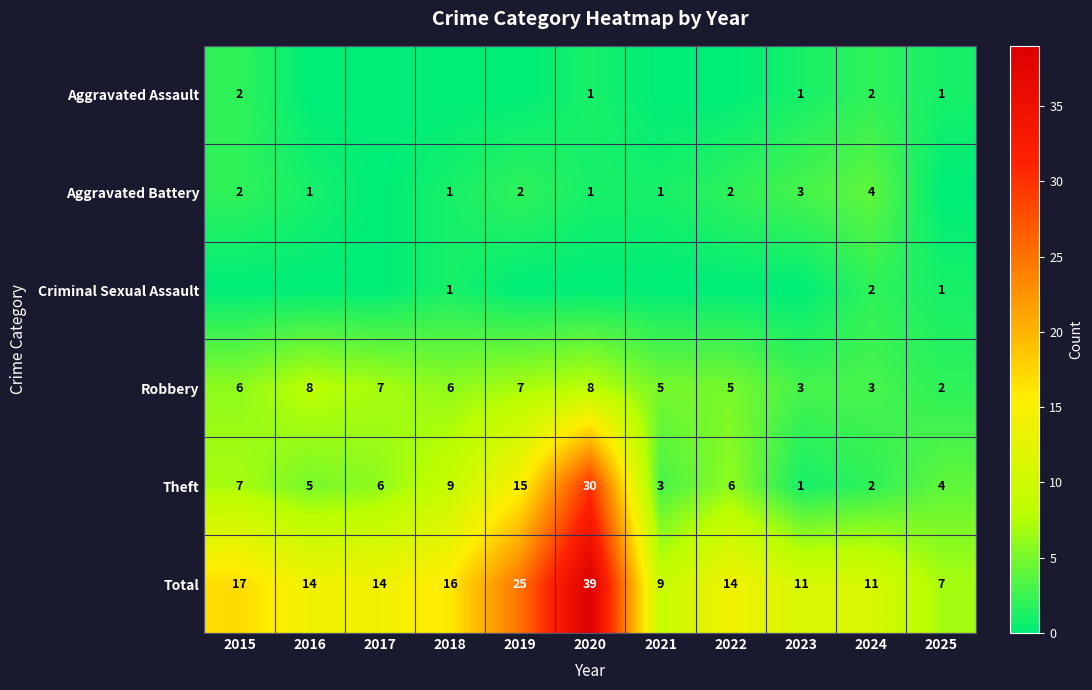

What is the greatest value displayed?

39